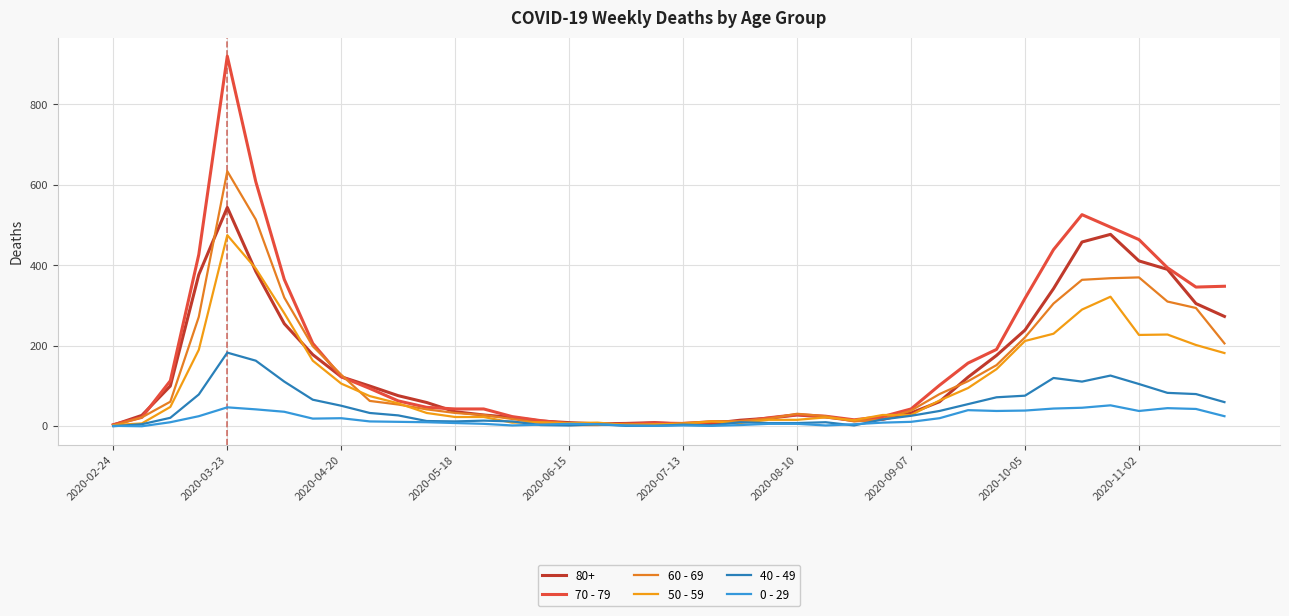

How many interior local valleys does the 40 - 49 series have?

5